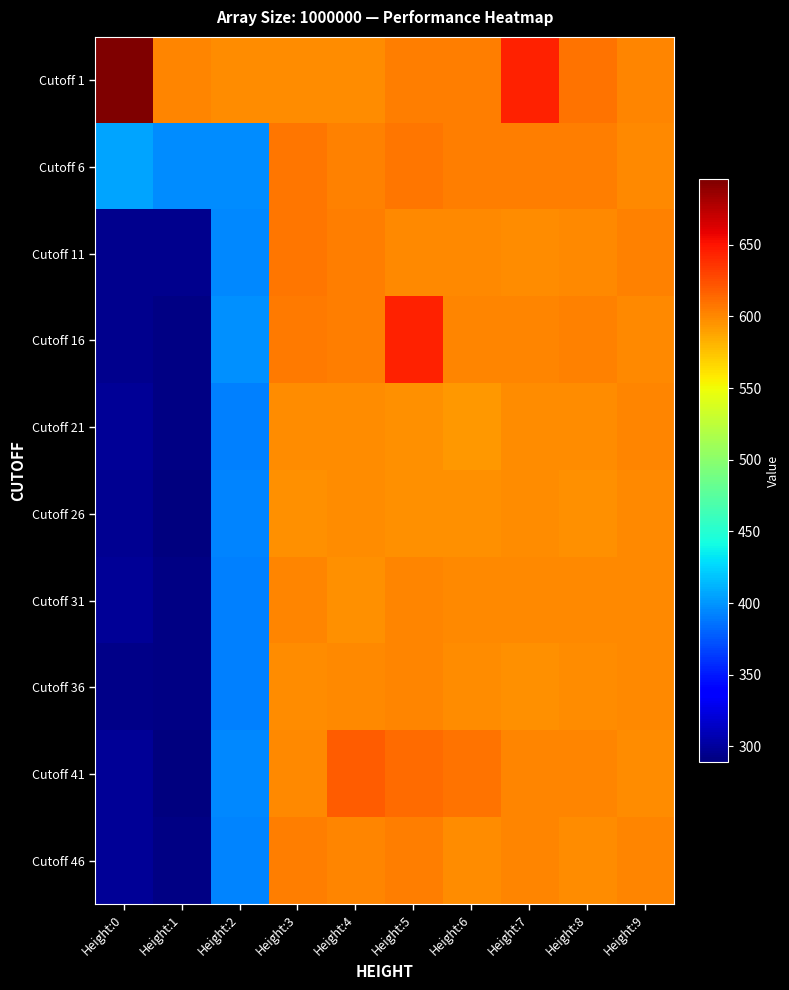

Reading left to right, extract all data points from this chart.

Cutoff 1: Height:0=696	Height:1=602	Height:2=599	Height:3=598	Height:4=599	Height:5=604	Height:6=604	Height:7=644	Height:8=610	Height:9=602
Cutoff 6: Height:0=406	Height:1=396	Height:2=396	Height:3=608	Height:4=603	Height:5=607	Height:6=605	Height:7=604	Height:8=604	Height:9=600
Cutoff 11: Height:0=295	Height:1=295	Height:2=395	Height:3=607	Height:4=604	Height:5=600	Height:6=600	Height:7=599	Height:8=600	Height:9=603
Cutoff 16: Height:0=295	Height:1=292	Height:2=398	Height:3=606	Height:4=605	Height:5=645	Height:6=601	Height:7=601	Height:8=603	Height:9=600
Cutoff 21: Height:0=298	Height:1=291	Height:2=391	Height:3=598	Height:4=598	Height:5=596	Height:6=594	Height:7=599	Height:8=599	Height:9=601
Cutoff 26: Height:0=296	Height:1=289	Height:2=393	Height:3=596	Height:4=599	Height:5=596	Height:6=597	Height:7=598	Height:8=596	Height:9=600
Cutoff 31: Height:0=297	Height:1=291	Height:2=392	Height:3=602	Height:4=597	Height:5=601	Height:6=600	Height:7=600	Height:8=600	Height:9=600
Cutoff 36: Height:0=293	Height:1=291	Height:2=391	Height:3=598	Height:4=600	Height:5=601	Height:6=598	Height:7=596	Height:8=598	Height:9=600
Cutoff 41: Height:0=297	Height:1=290	Height:2=395	Height:3=600	Height:4=619	Height:5=613	Height:6=609	Height:7=601	Height:8=601	Height:9=599
Cutoff 46: Height:0=298	Height:1=291	Height:2=393	Height:3=605	Height:4=601	Height:5=604	Height:6=599	Height:7=601	Height:8=599	Height:9=602